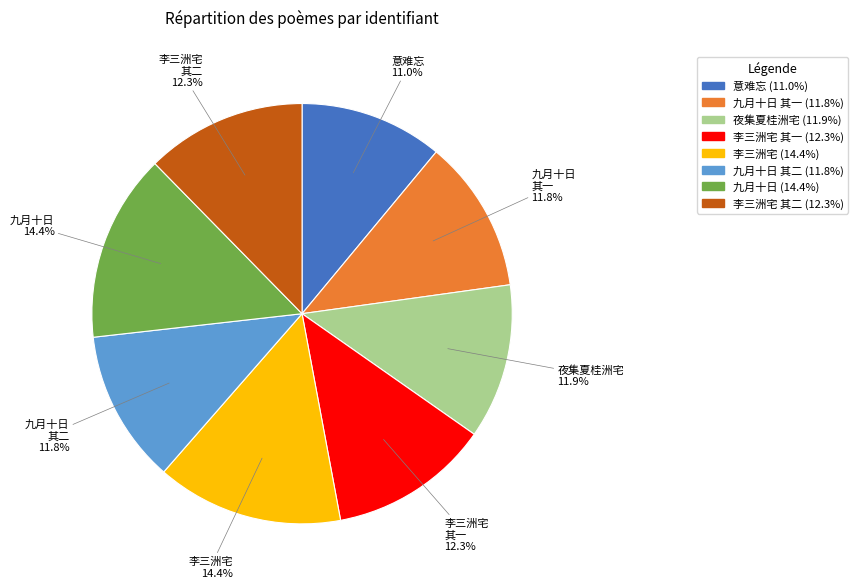

To the nearest percent, what is the difference between the largest and smallest slice percentages?

3%